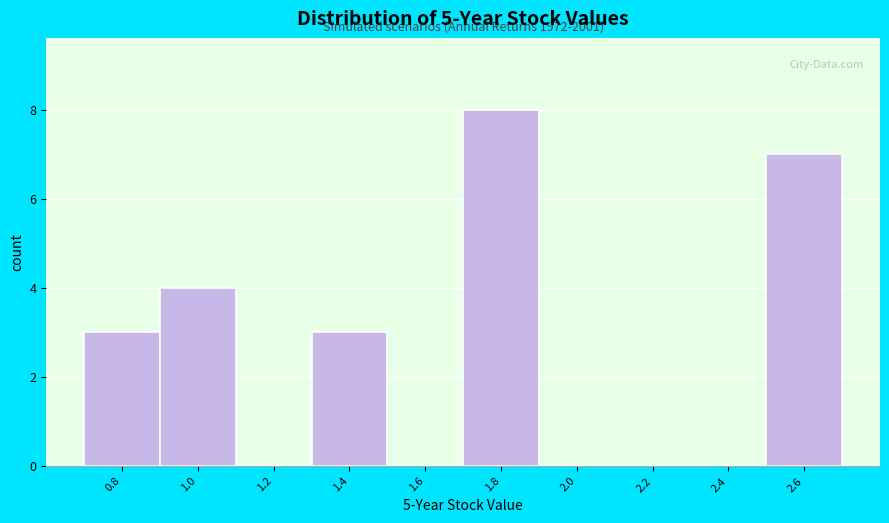

Over which range of the x-axis is the bar tallest?

1.7 to 1.9